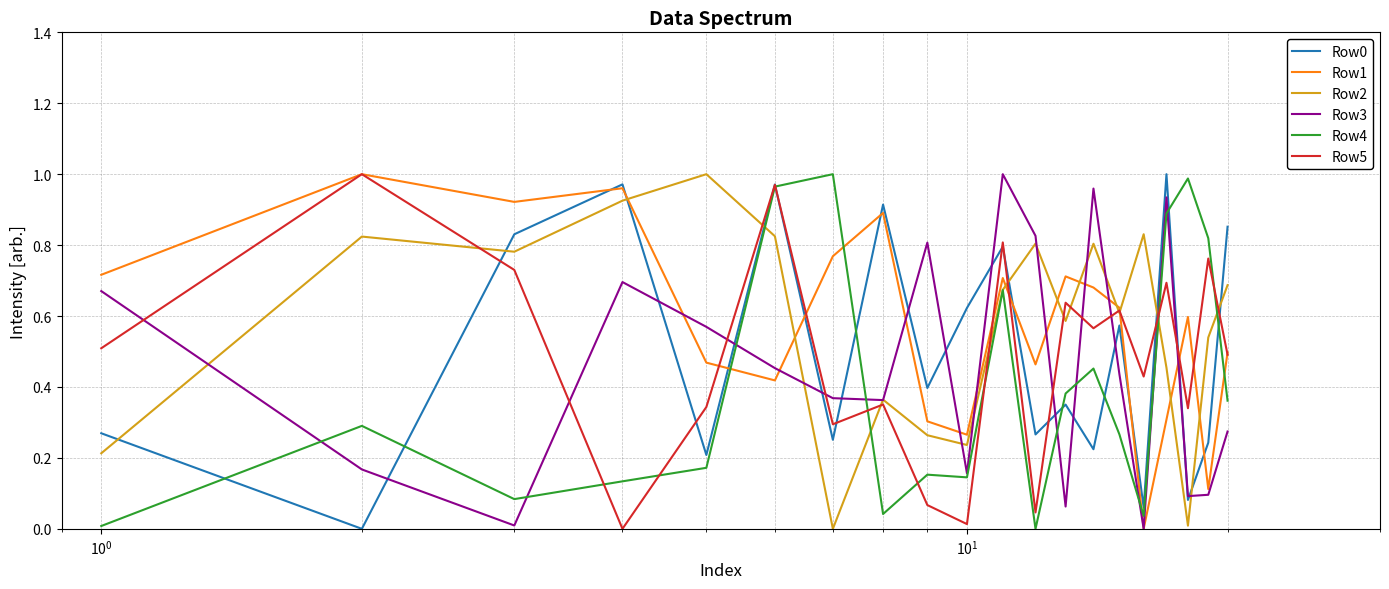

After their last crossing, which series has the higher values: Row4 or Row1?

Row1